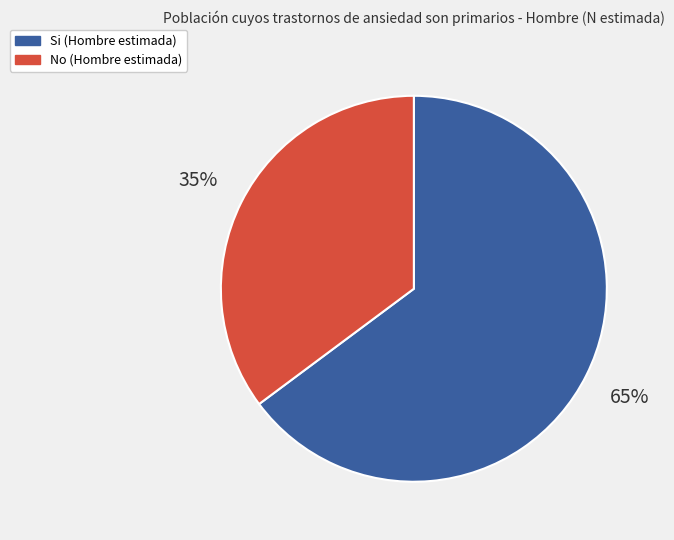

Between No and Si, which is larger?

Si